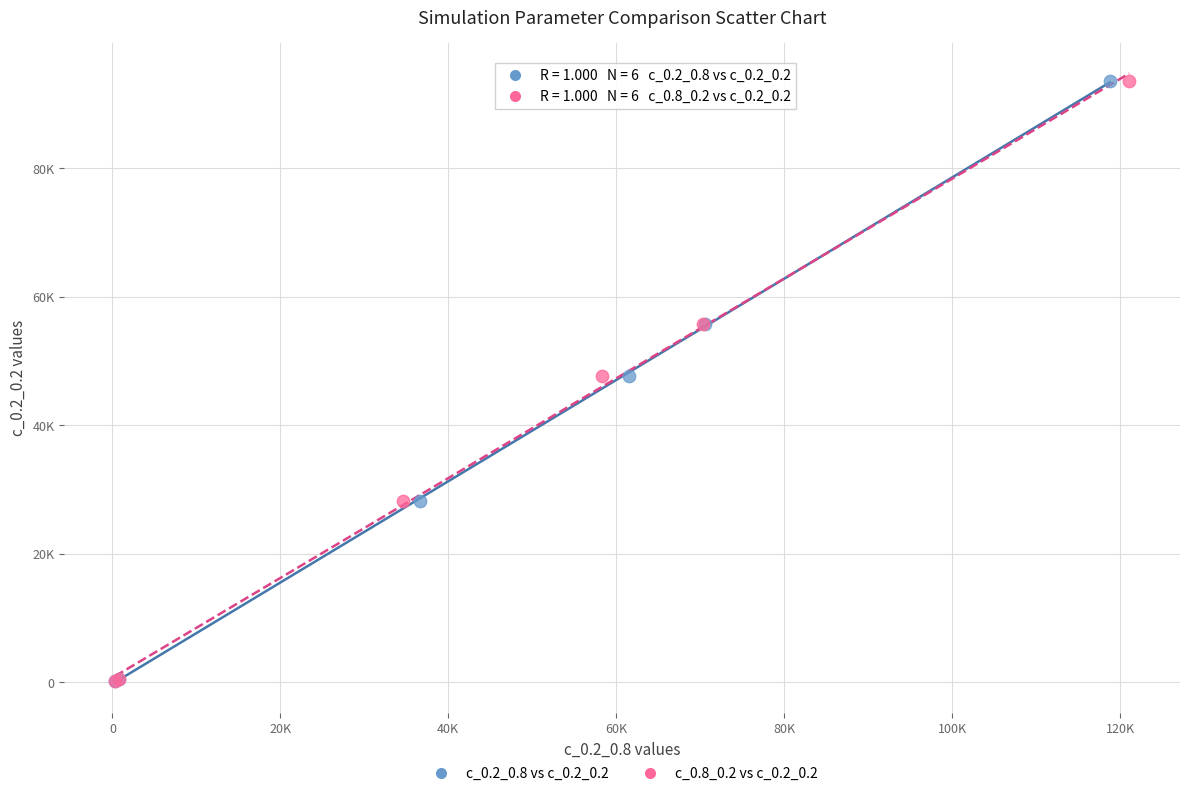

What are all the series names shown in the legend?

c_0.2_0.8 vs c_0.2_0.2, c_0.8_0.2 vs c_0.2_0.2